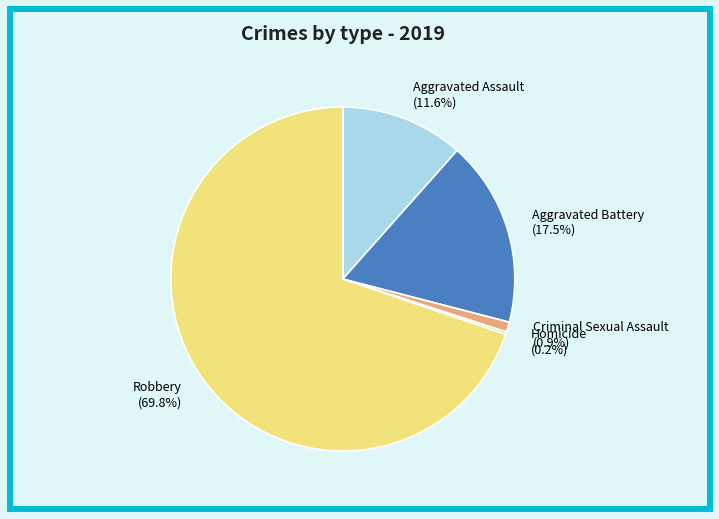

Which has a higher value, Aggravated Assault (11.6%) or Criminal Sexual Assault (0.9%)?

Aggravated Assault (11.6%)